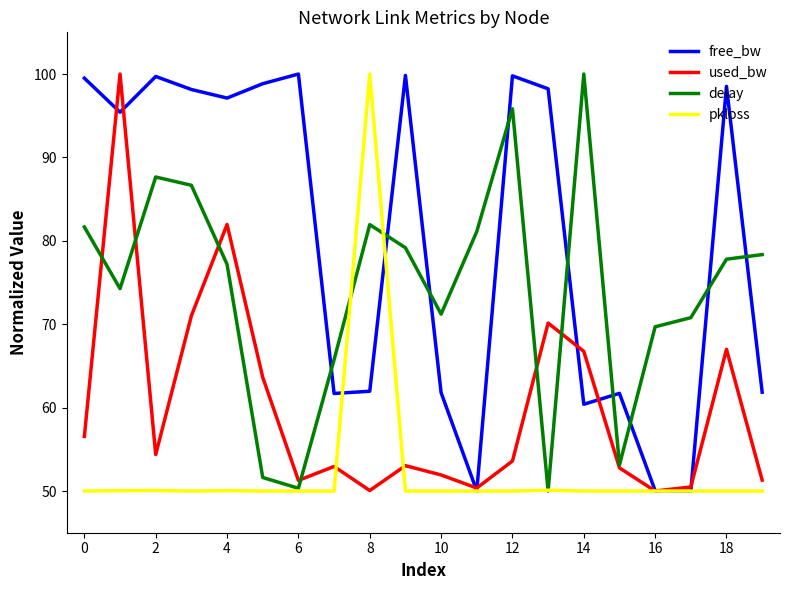

What is the maximum value shown in the chart?

100.0